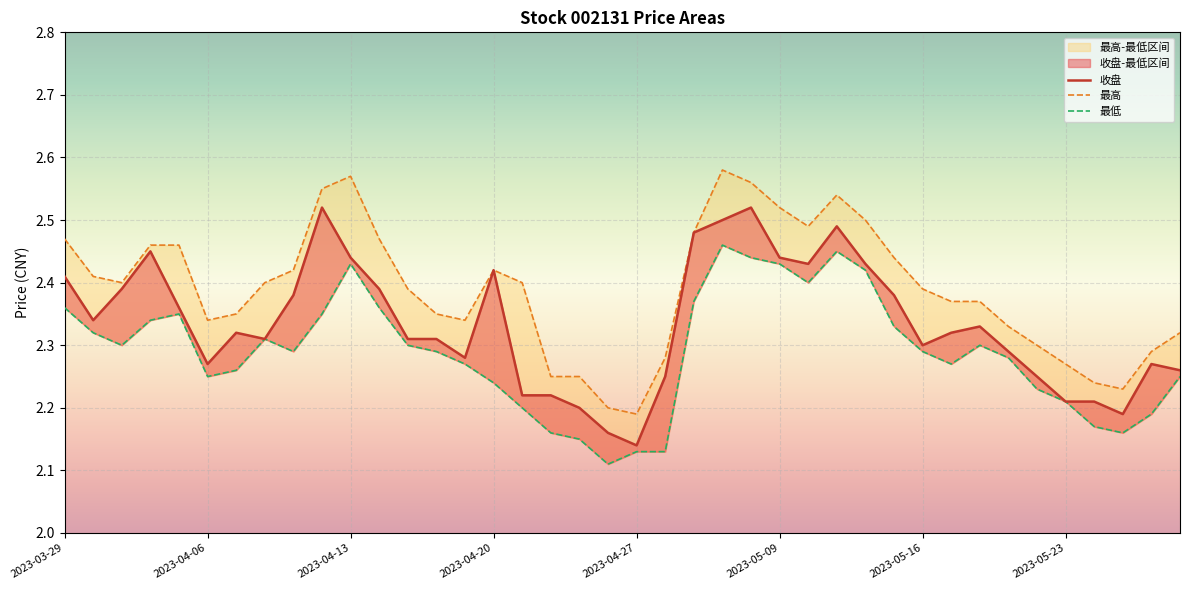

How many lines are shown in the chart?

3